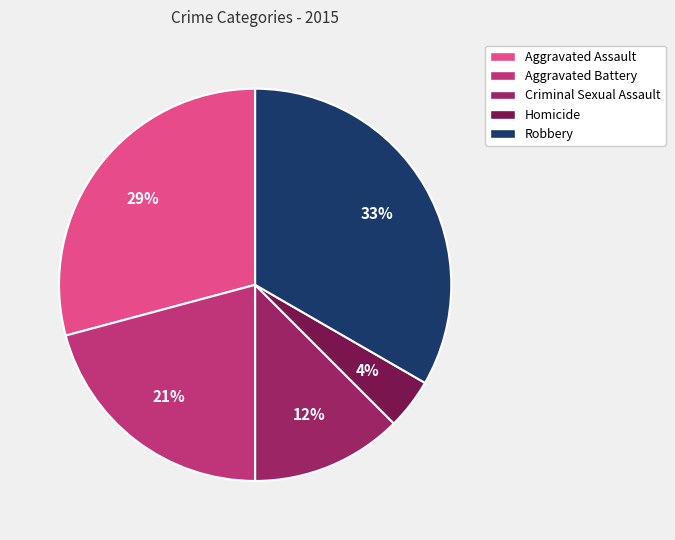

What is the largest slice in the pie chart?

Robbery